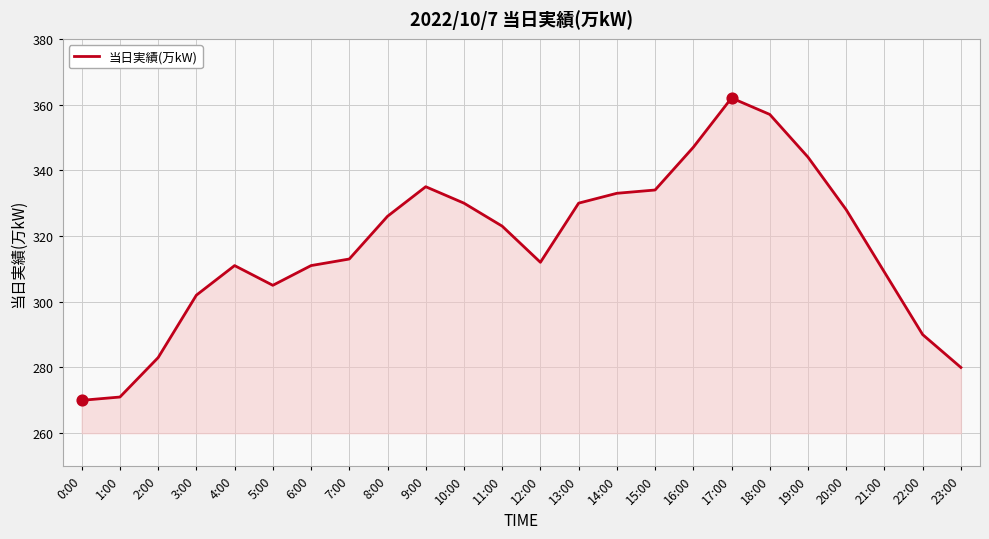

Approximately how many times larger is the value at 2:00 compared to 1:00?

1.0